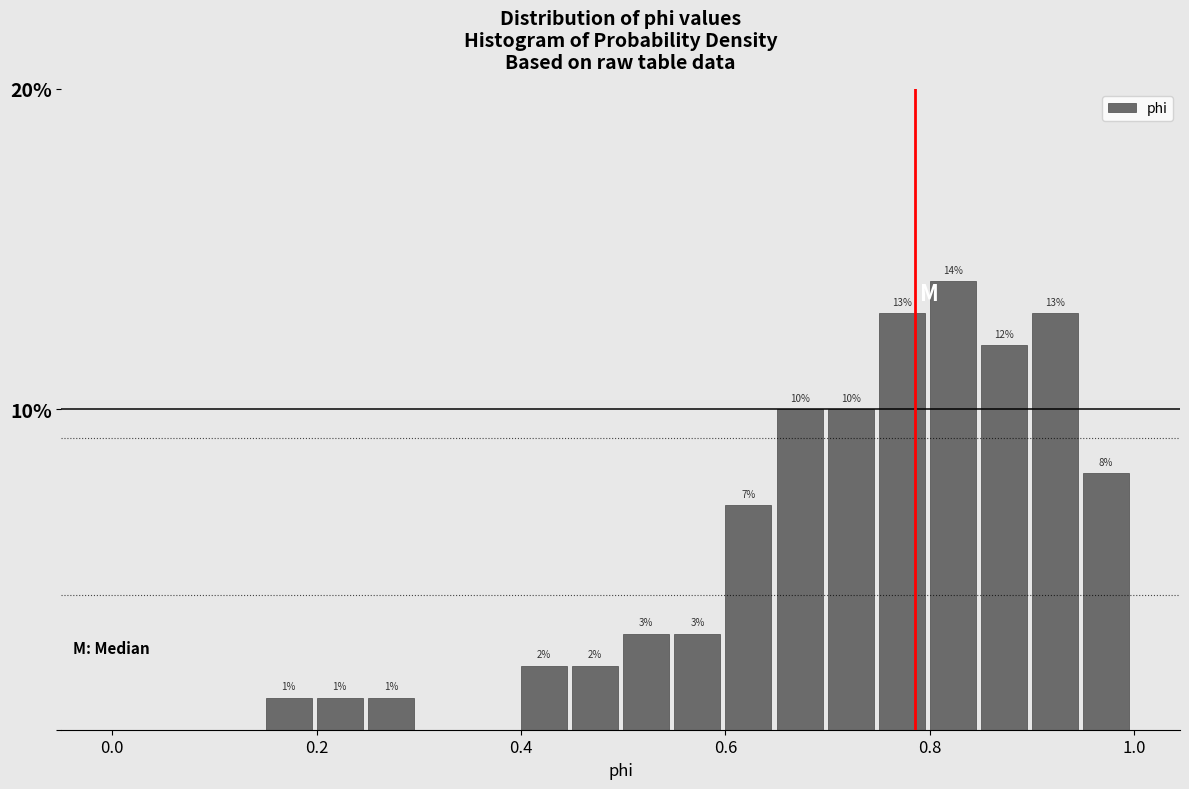

Read against the x-axis, roughly where is the centre of the tallest bar?

0.82